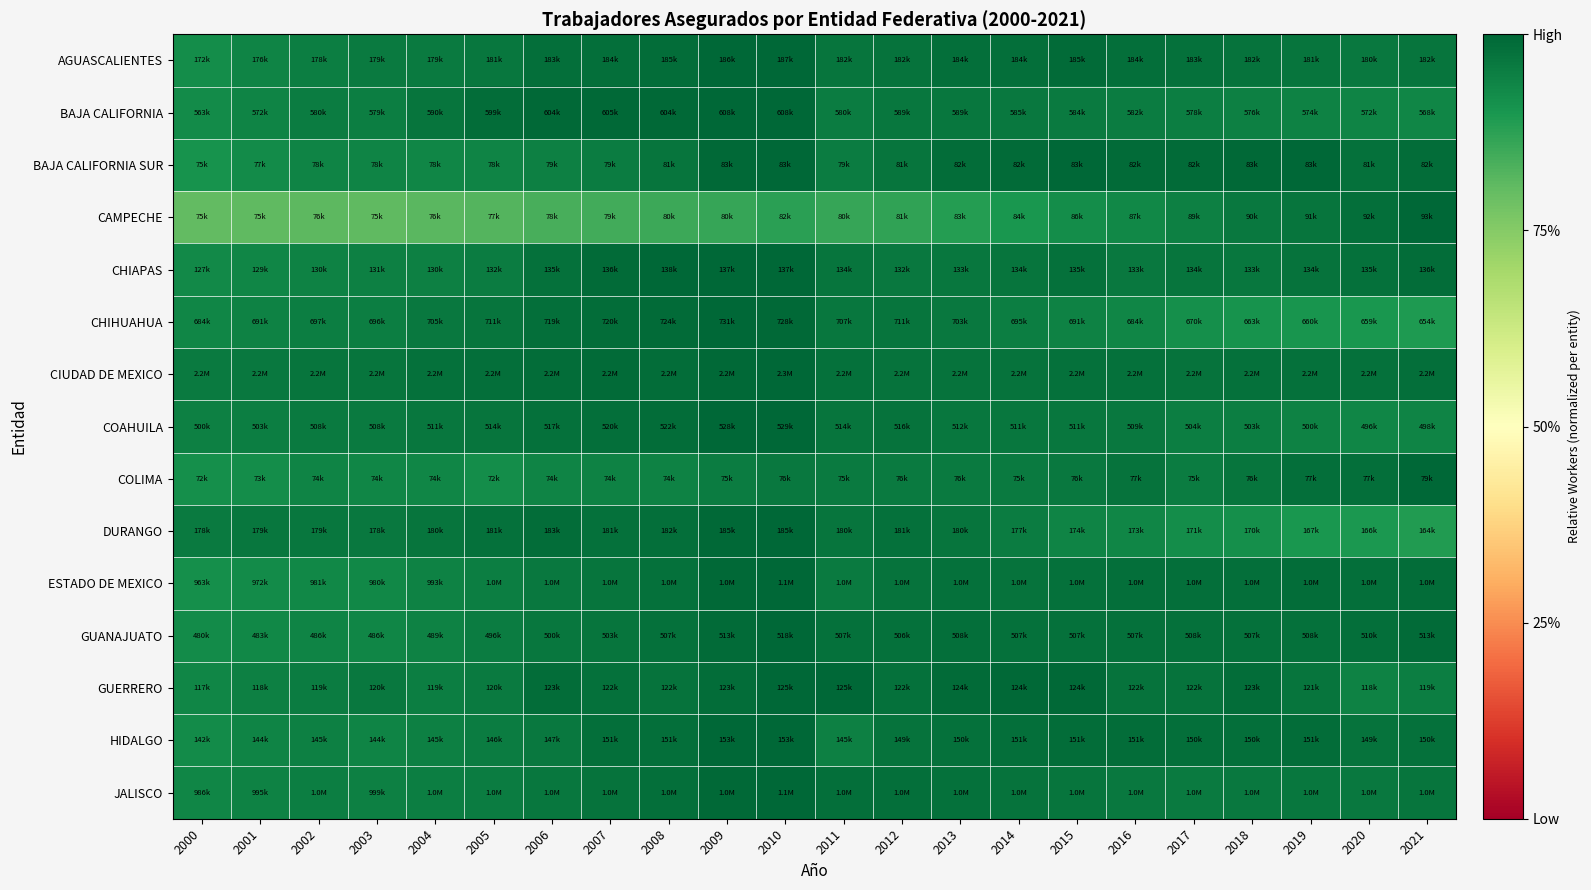

What is the greatest value displayed?

1.0